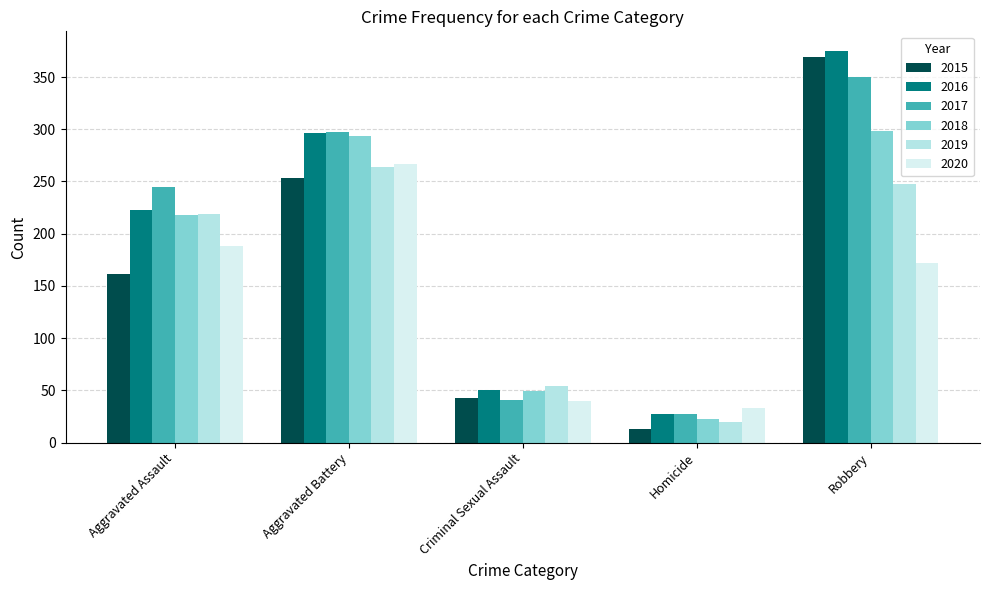

At which category is the sum across all series the highest?

Robbery